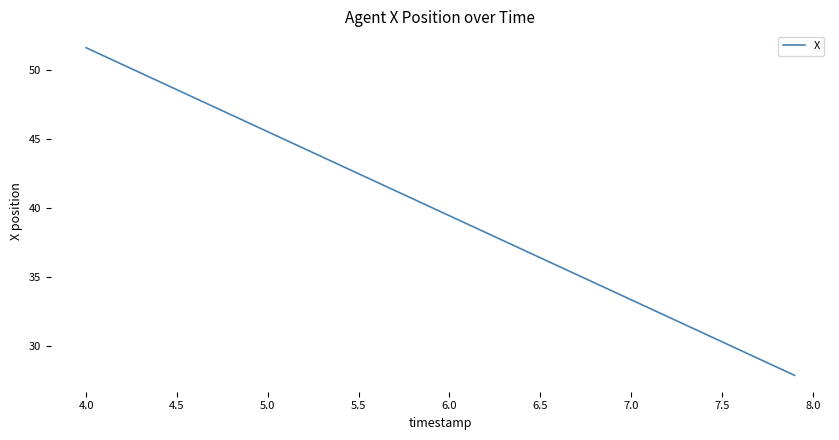

What is the sum of all values?

1590.7